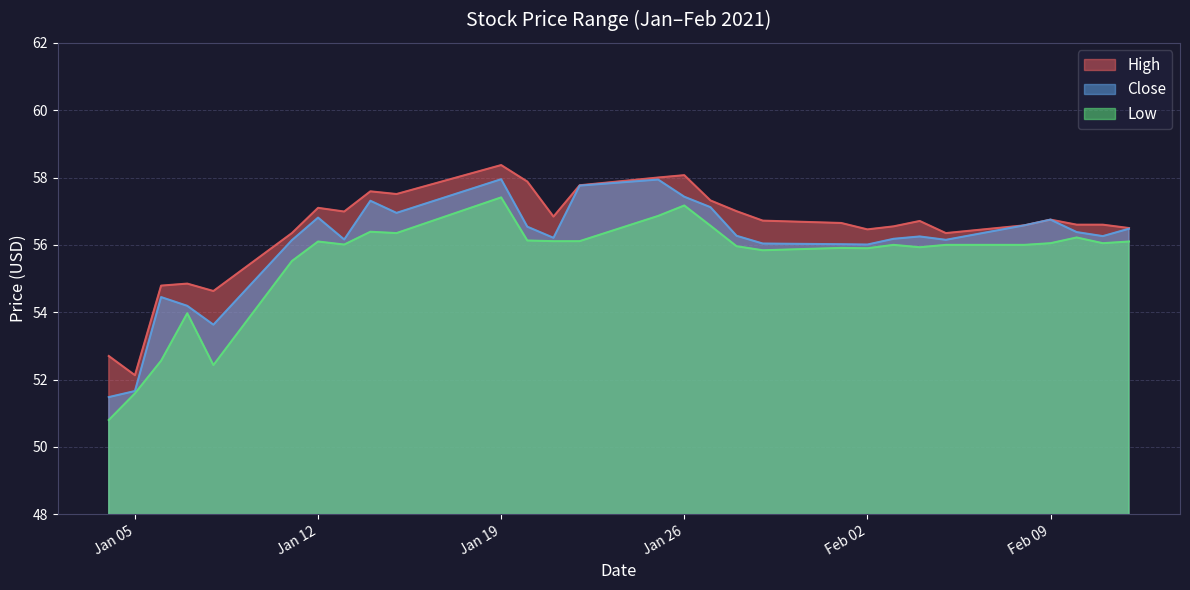

Which label corresponds to the largest value in the chart?

Jan 19